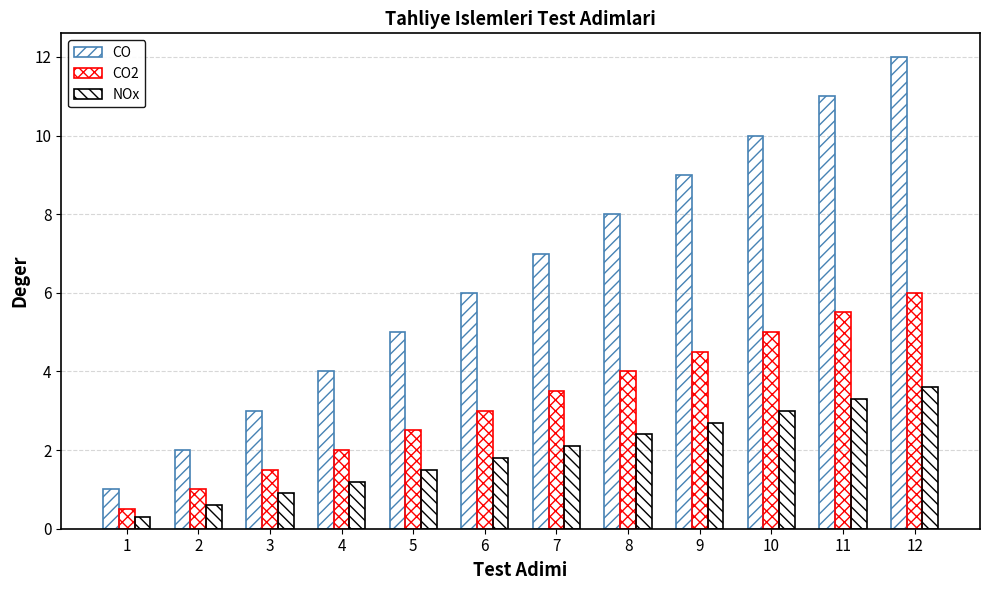

At how many categories does at least one series exceed 6?

6